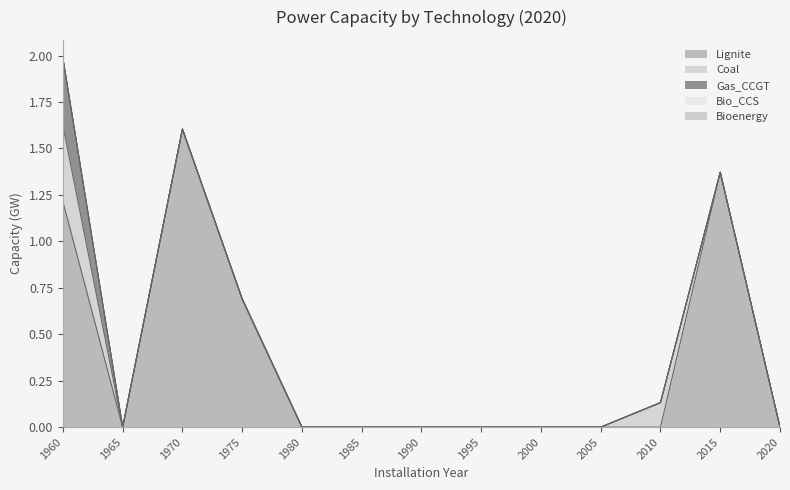

Between 2010 and 2020, which is larger?

2010